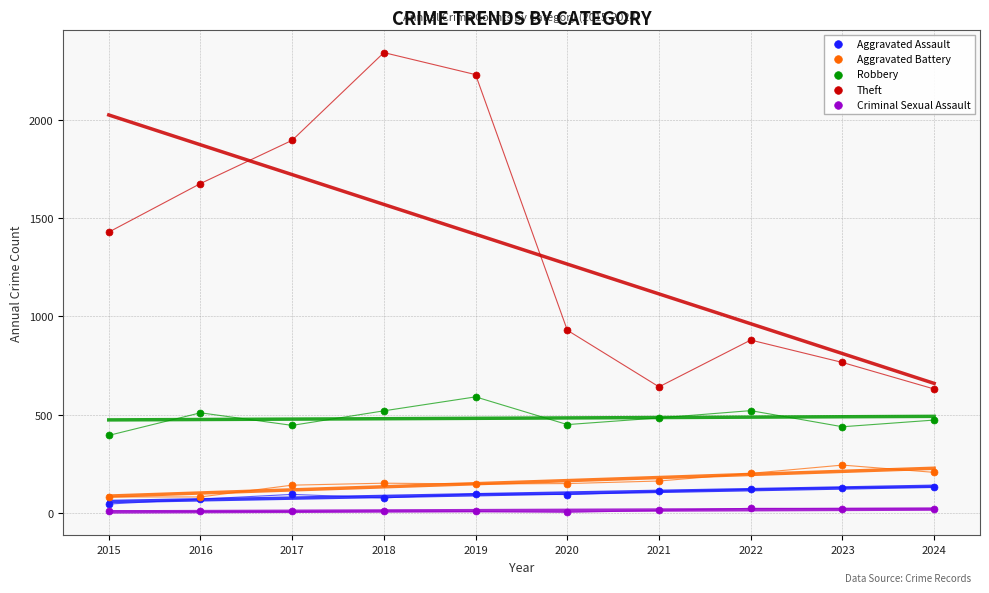

Which series reaches the maximum Y coordinate?

Theft